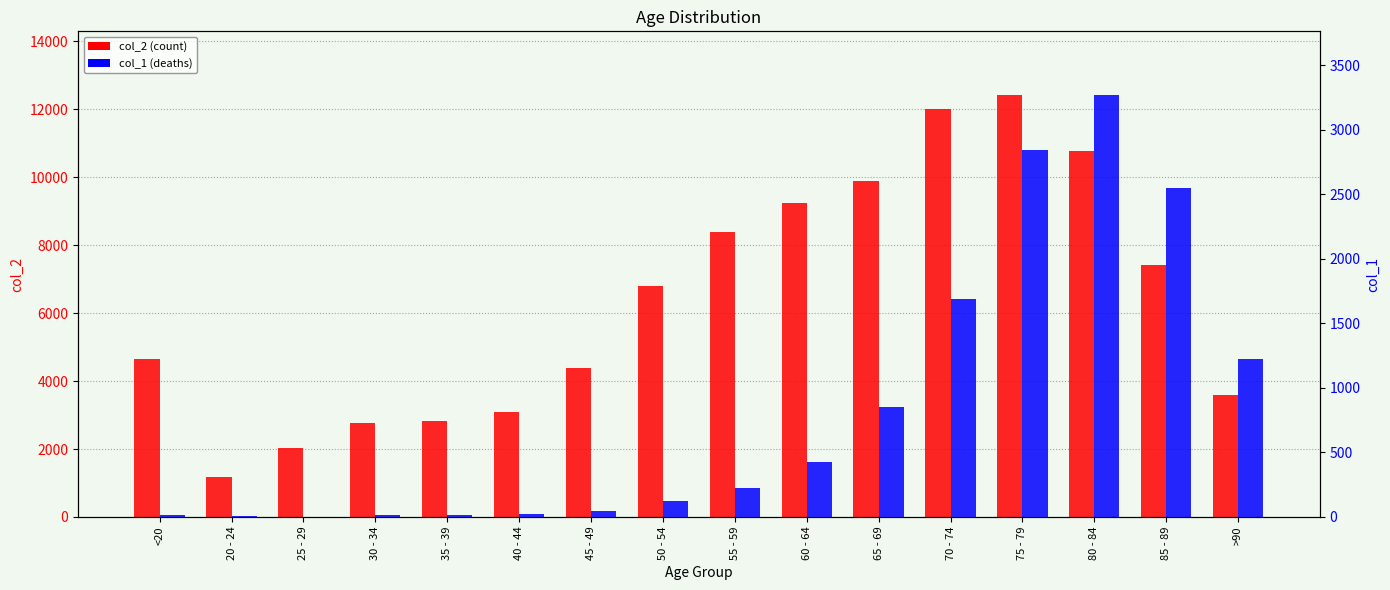

What value does the col_1 (deaths) series have at 85 - 89, to the nearest 50?

2550